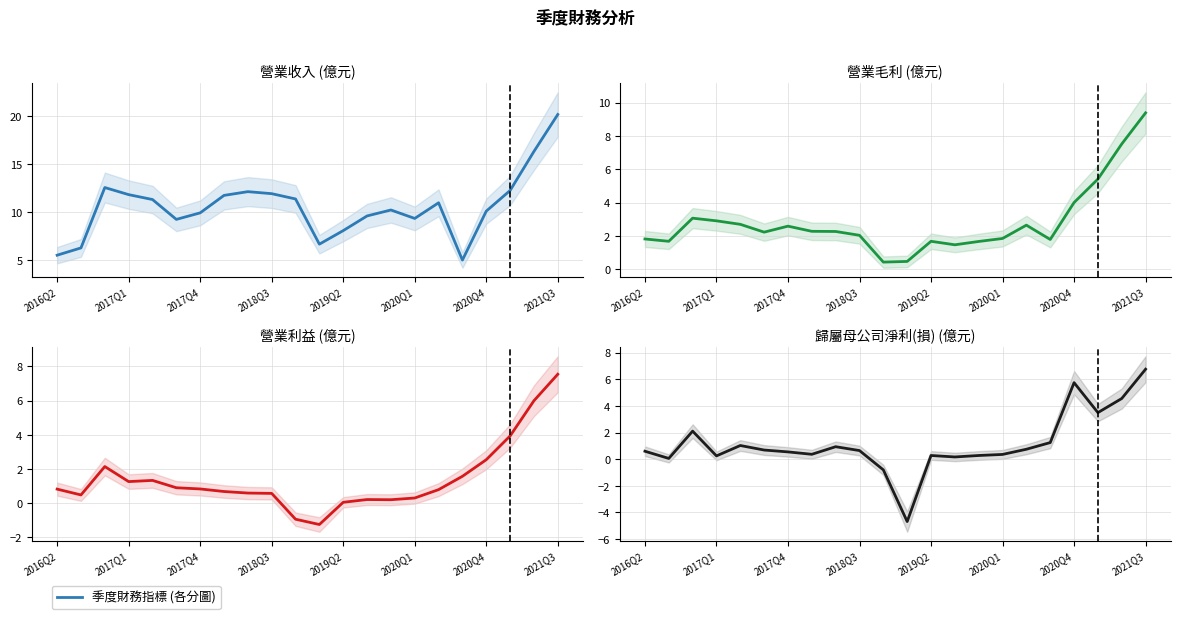

True or false: 營業收入 and 歸屬母公司淨利(損) intersect in this chart.

False